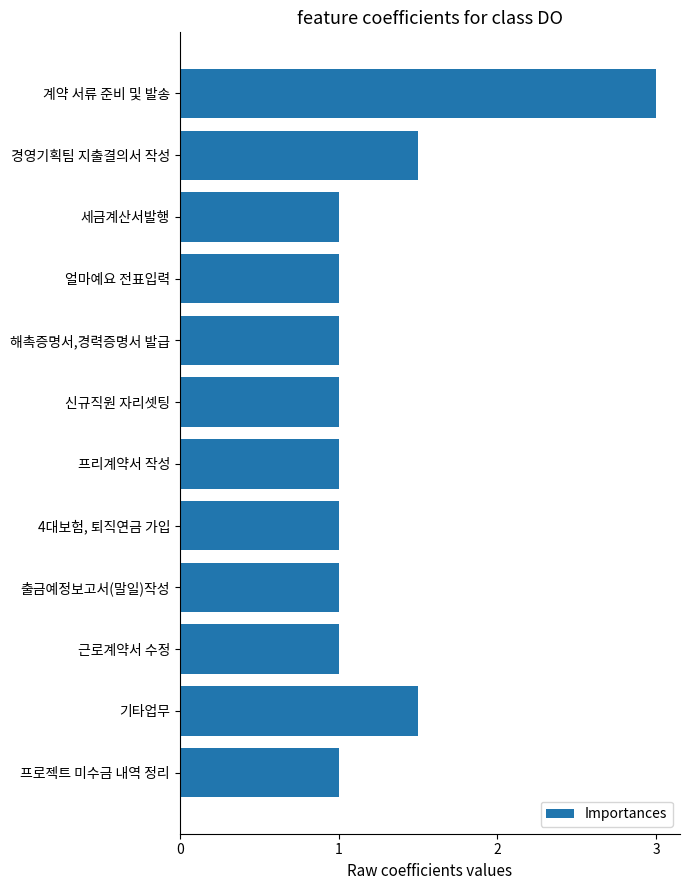

Reading top to bottom, what are all the values shown in this chart?

3.0	1.5	1.0	1.0	1.0	1.0	1.0	1.0	1.0	1.0	1.5	1.0